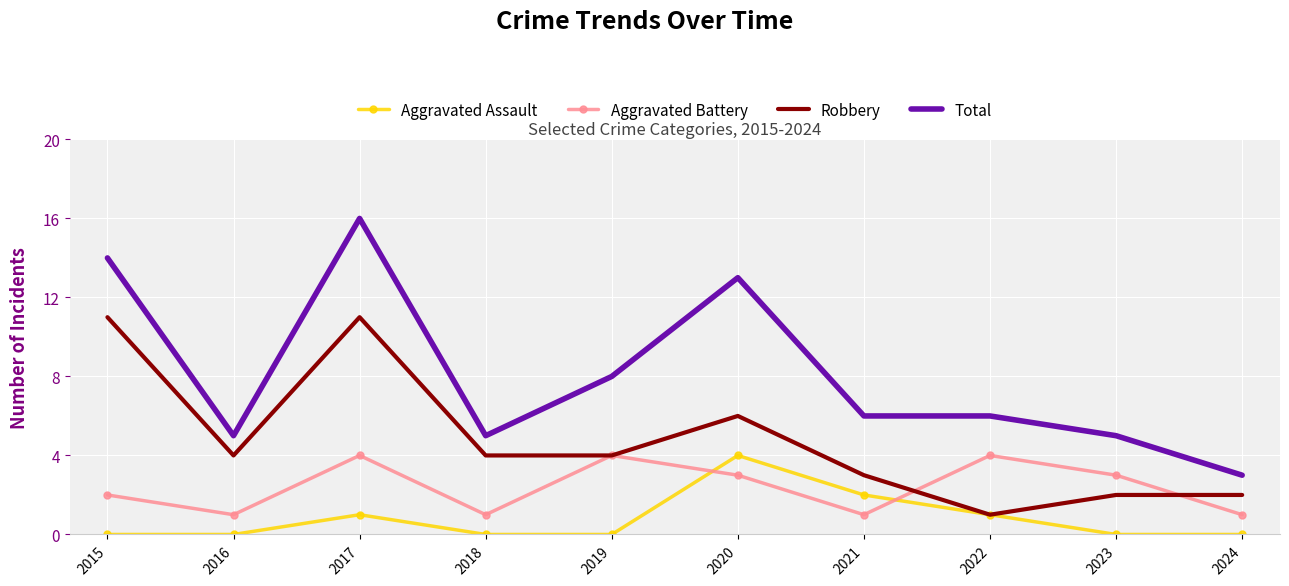

What is the sum of the Robbery values at 2015 and 2022?

12